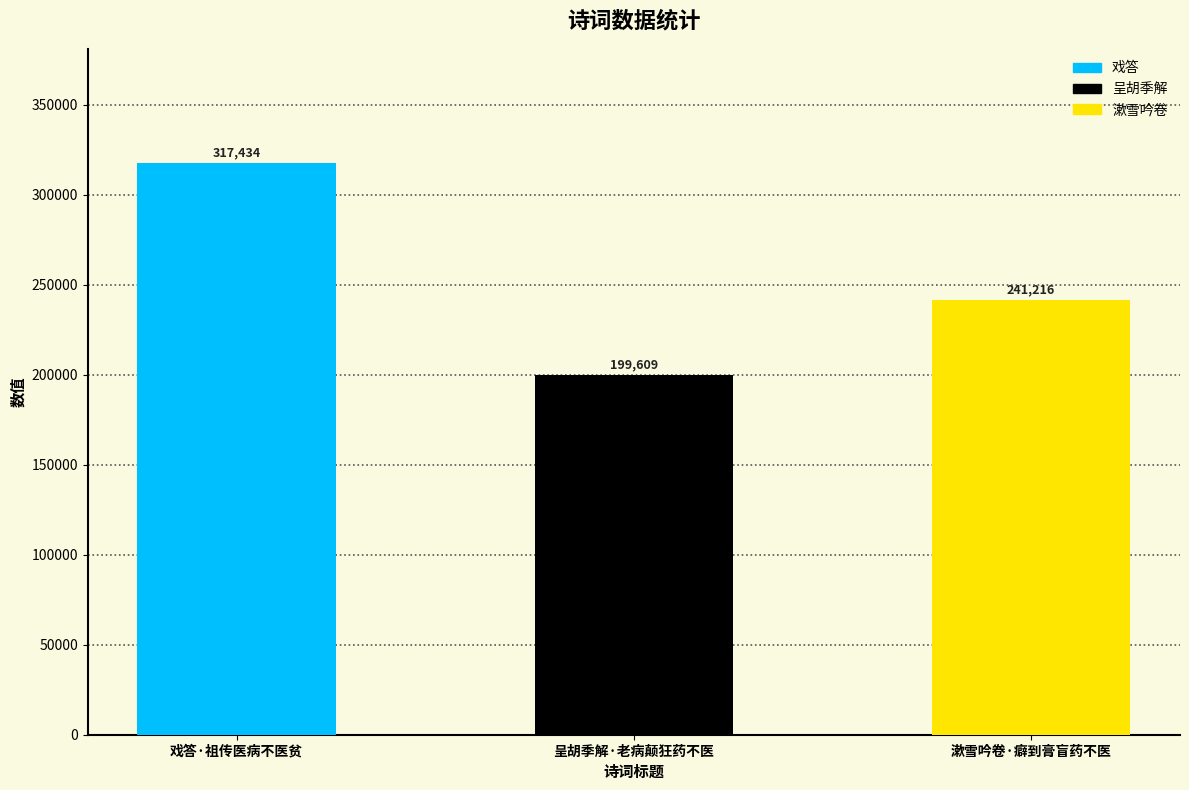

Which has a higher value, 呈胡季解·老病颠狂药不医 or 戏答·祖传医病不医贫?

戏答·祖传医病不医贫